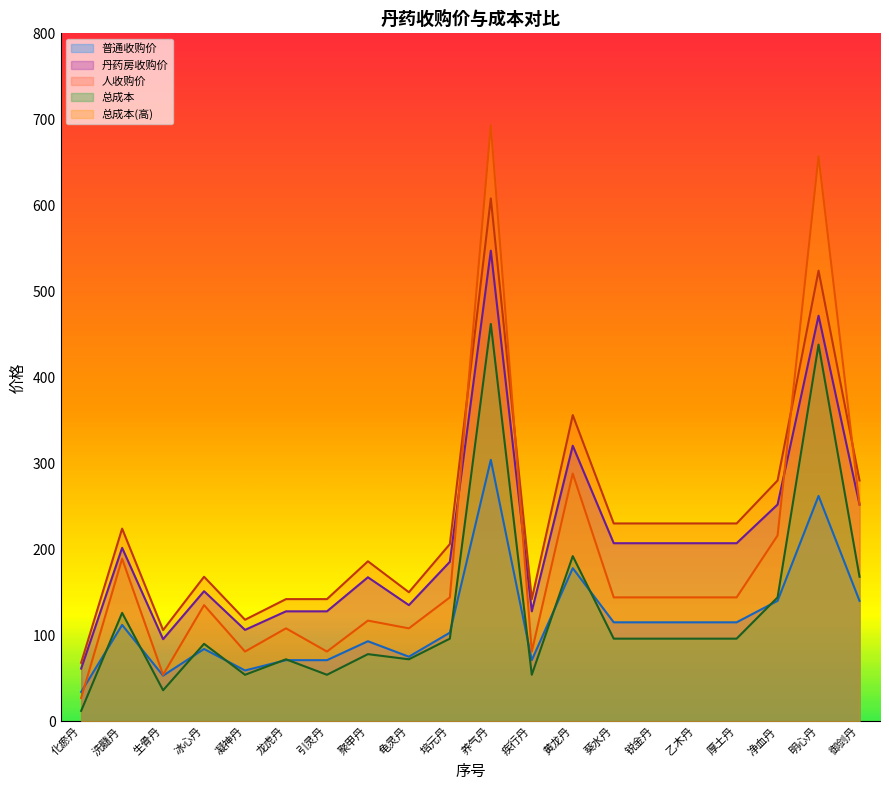

Which series has the largest total across all categories?

人收购价